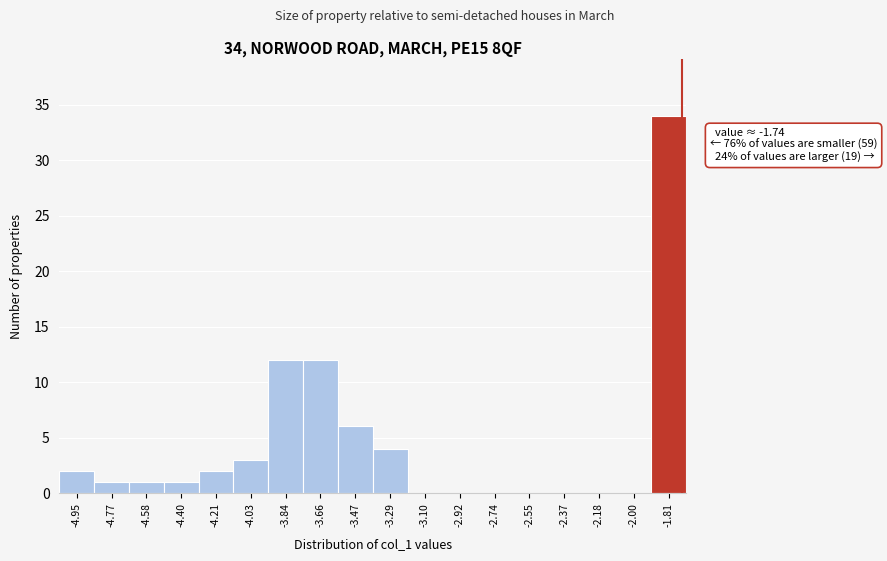

Which range on the x-axis has the tallest bar?

-1.90 to -1.72